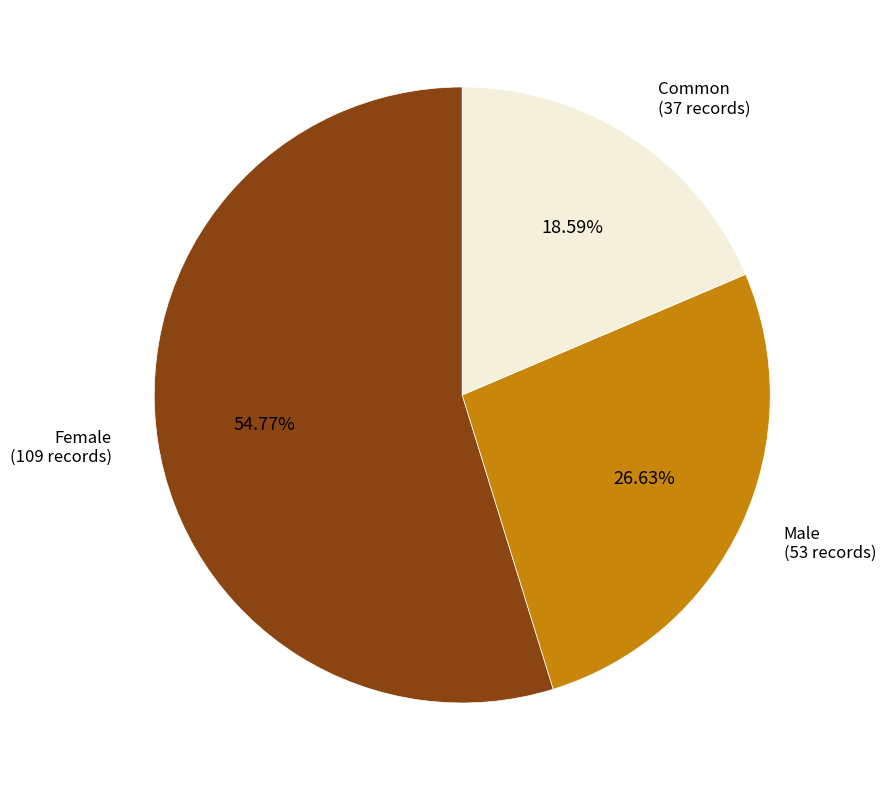

Does Female (109 records) account for over 50% of the chart?

Yes